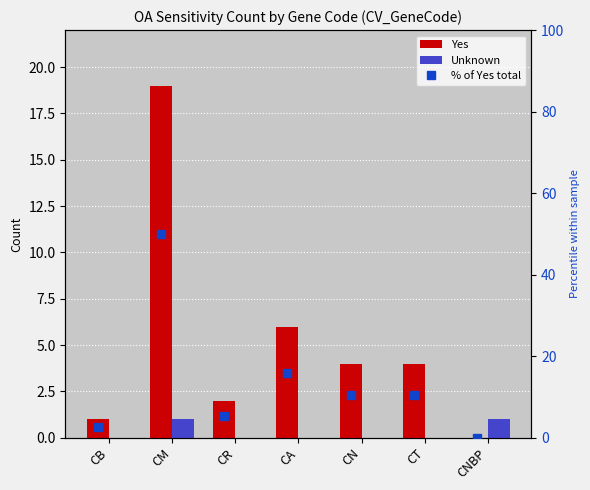

Is the value of Unknown at CN greater than the value of % of Yes total at CR?

No